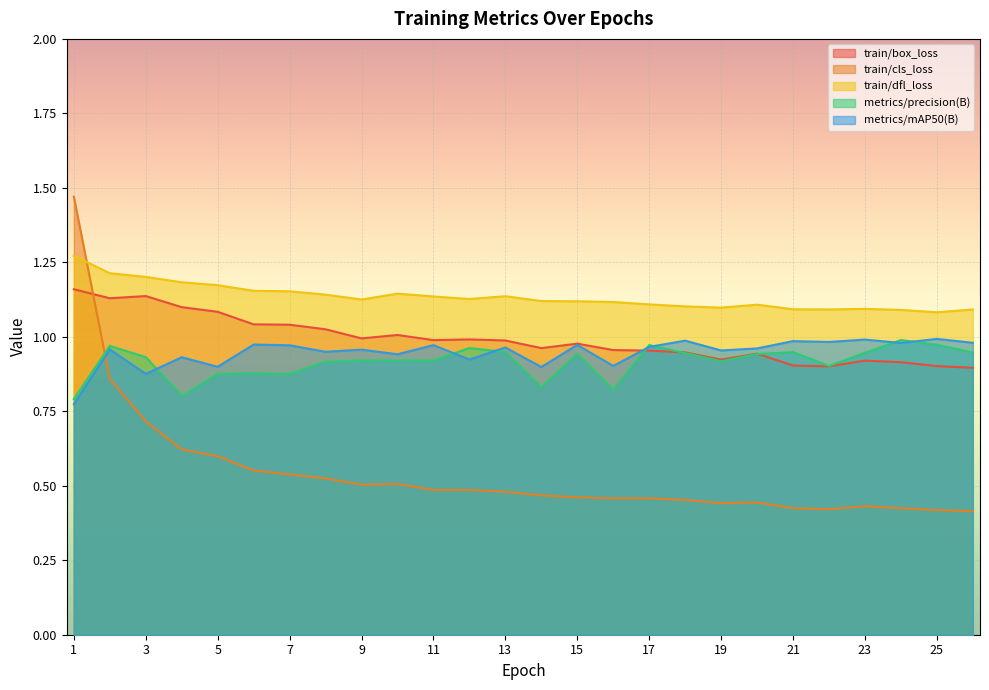

Which category has the highest value in the train/dfl_loss series?

1